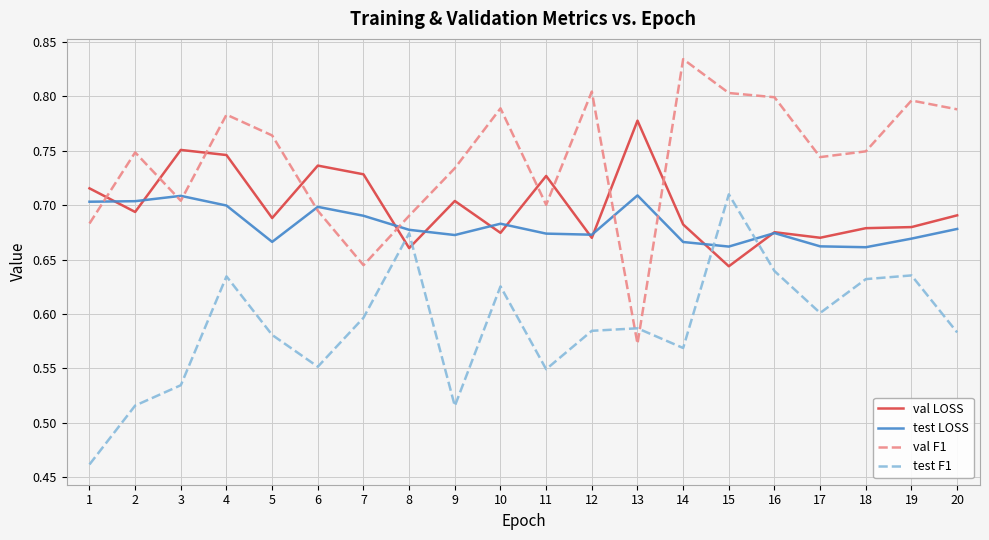

Is it true that test F1 equals 0.6 at 4?

True